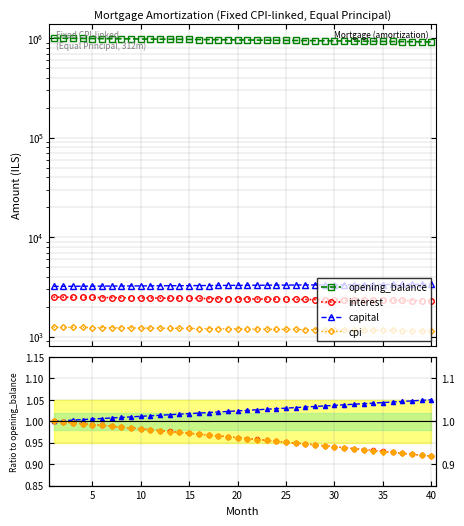

What is the maximum value shown in the chart?

1001250.0